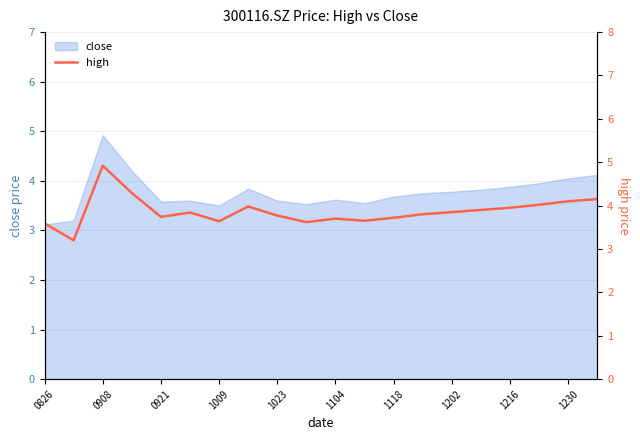

What is the lowest value of the close series?

3.1